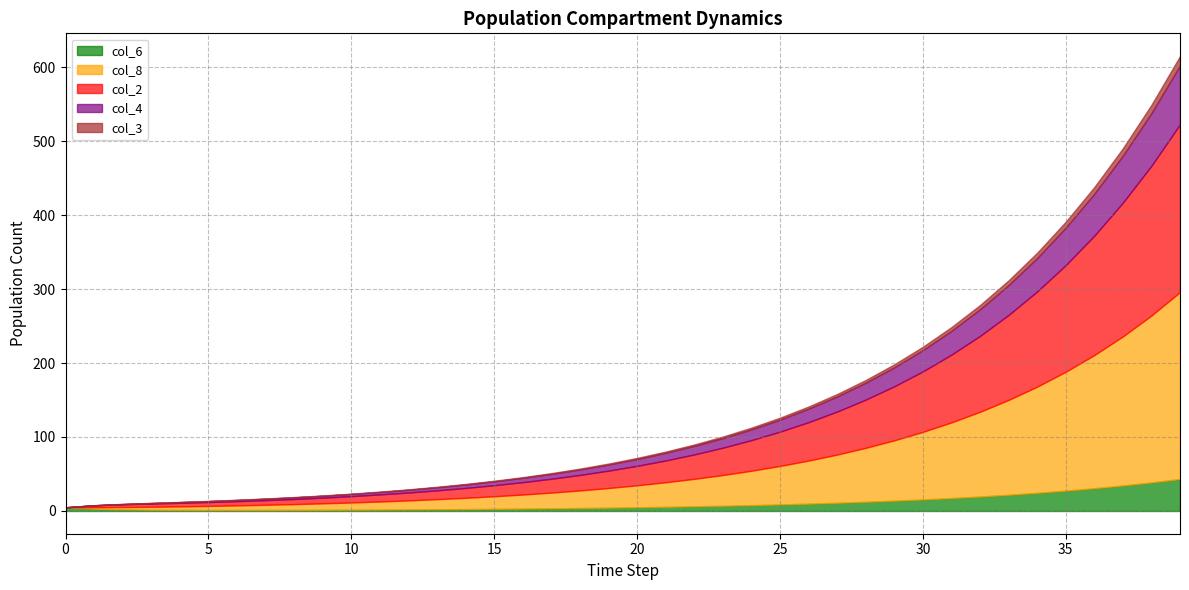

What are all the series names shown in the legend?

col_6, col_8, col_2, col_4, col_3